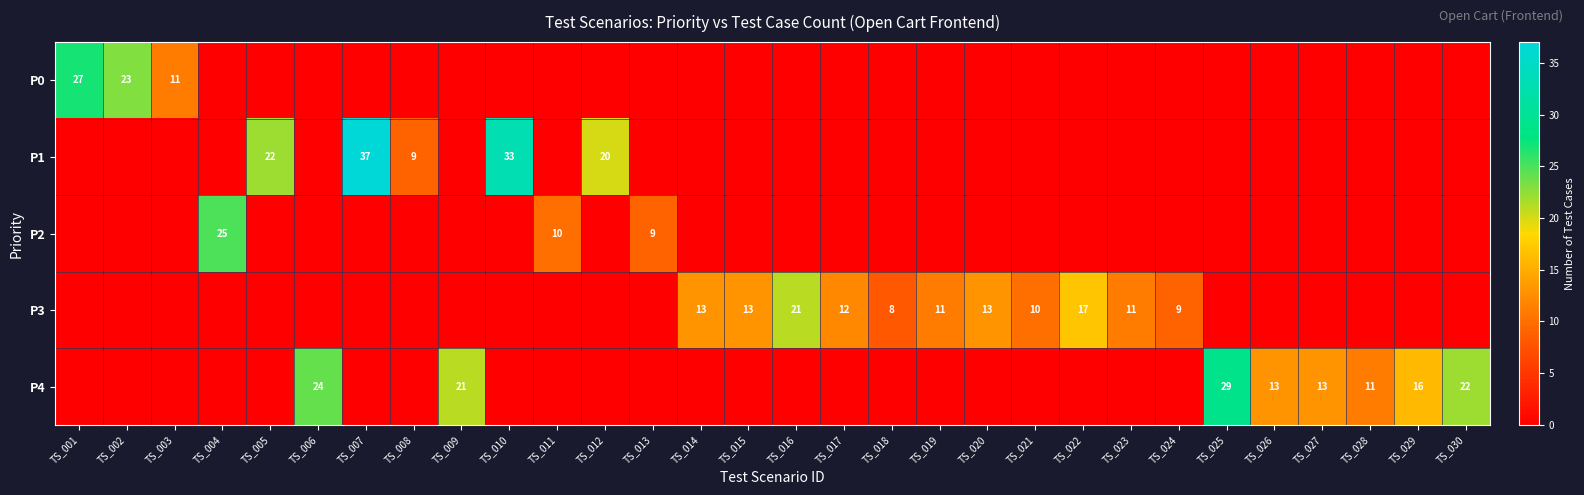

At which category is the sum across all series the highest?

TS_007